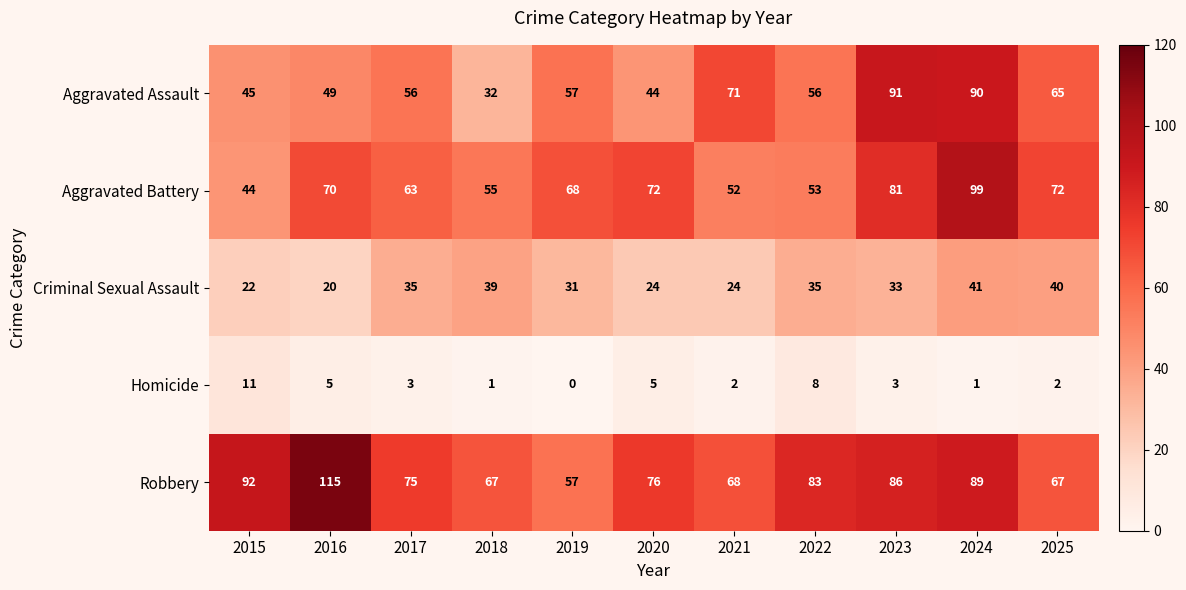

True or false: Aggravated Battery has a value of 68 at 2019.

True